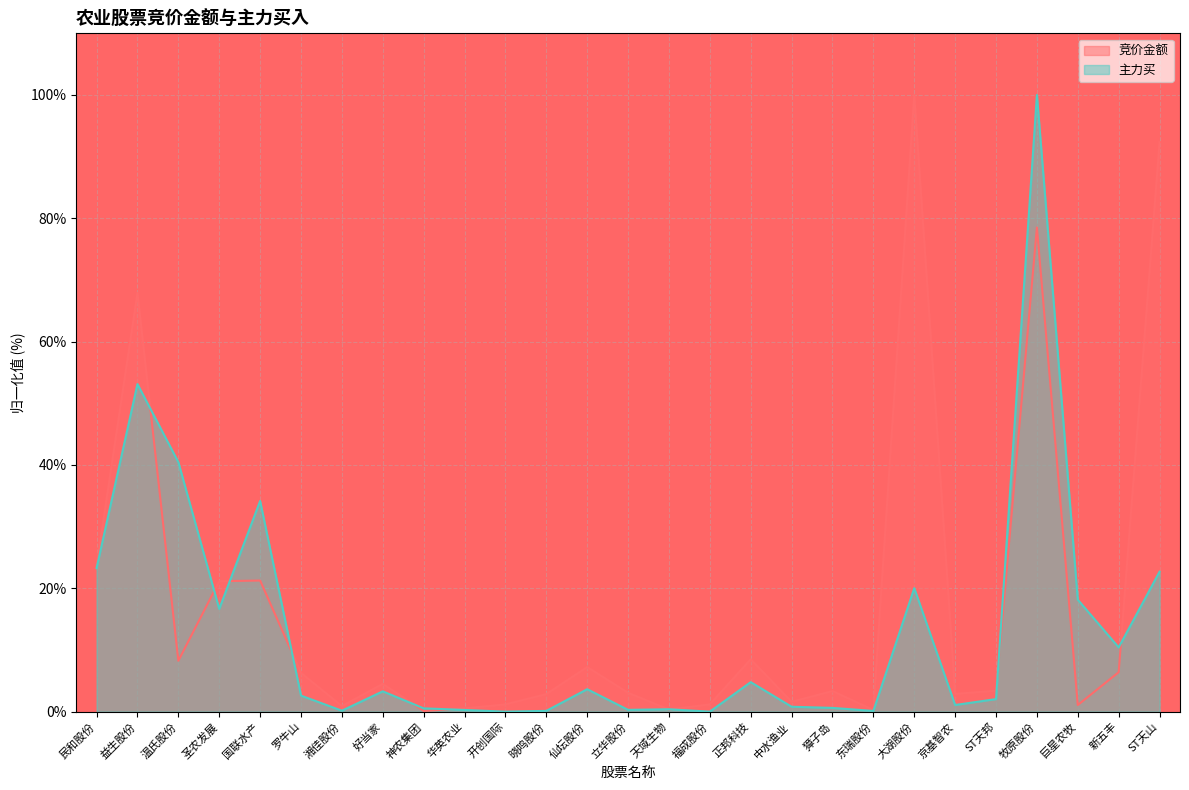

Where does the 主力买_line series first go above 2?

民和股份